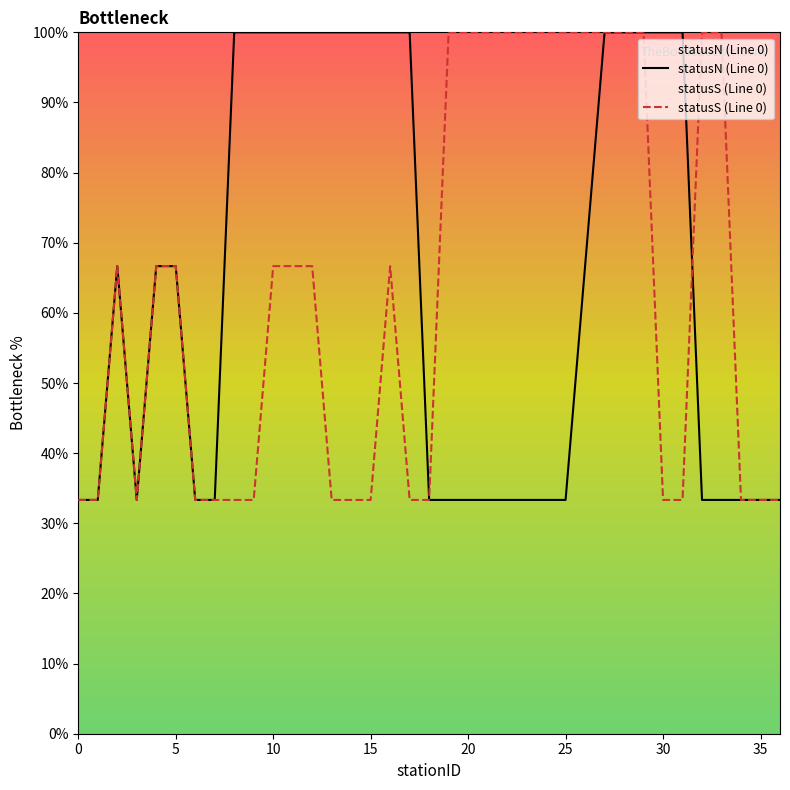

At which category is the sum across all series the highest?

27